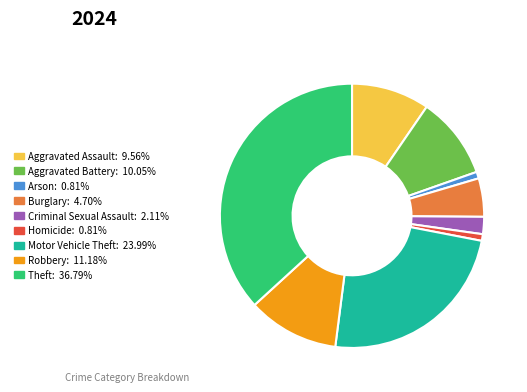

Combined, do Arson and Aggravated Battery account for over 50%?

No